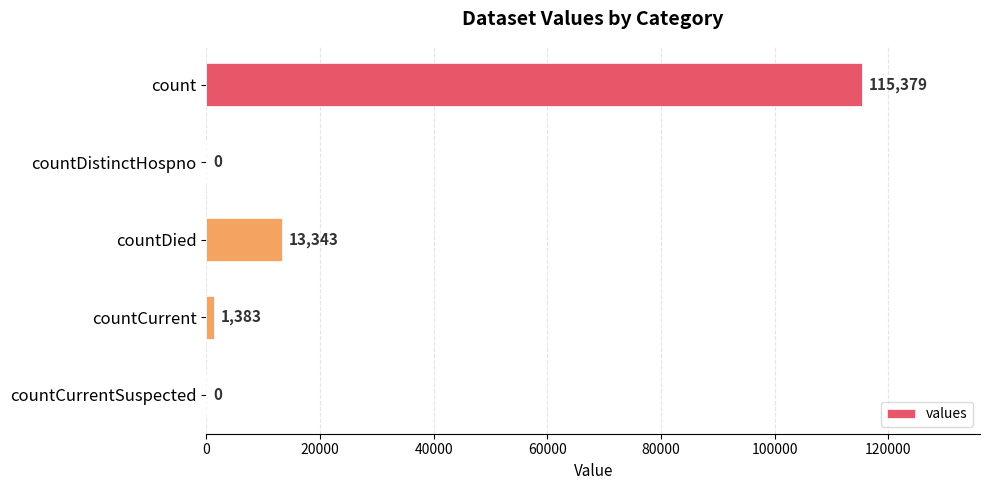

Which category has the highest value across all series?

count